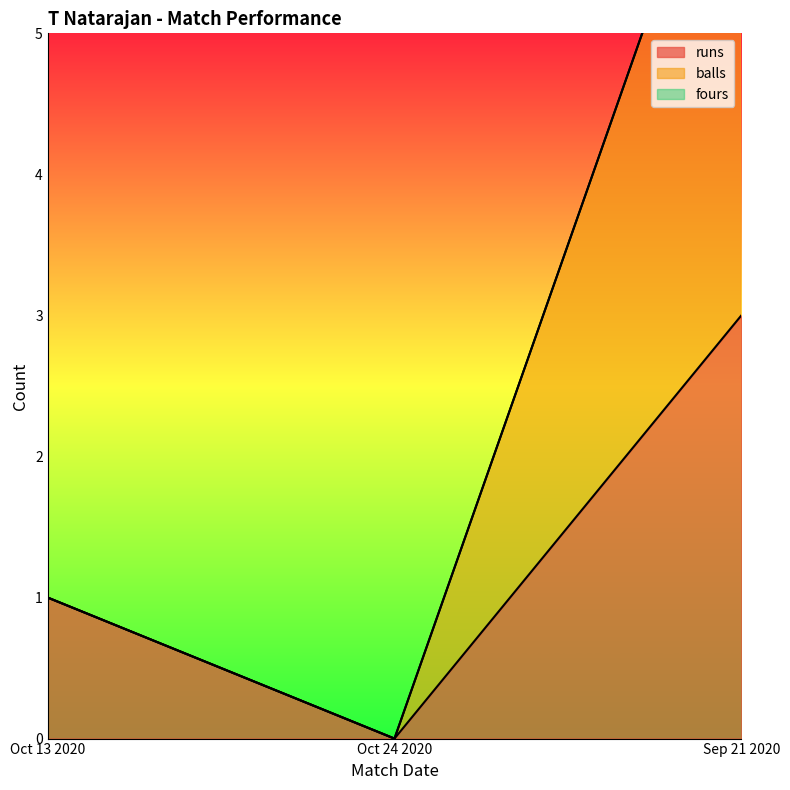

Rank the categories by runs value from lowest to highest.

Oct 24 2020, Oct 13 2020, Sep 21 2020